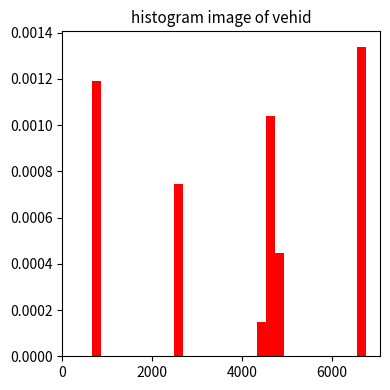

Around what value on the x-axis is the tallest bar? Give the approximate position of its centre, as read against the axis.

6600